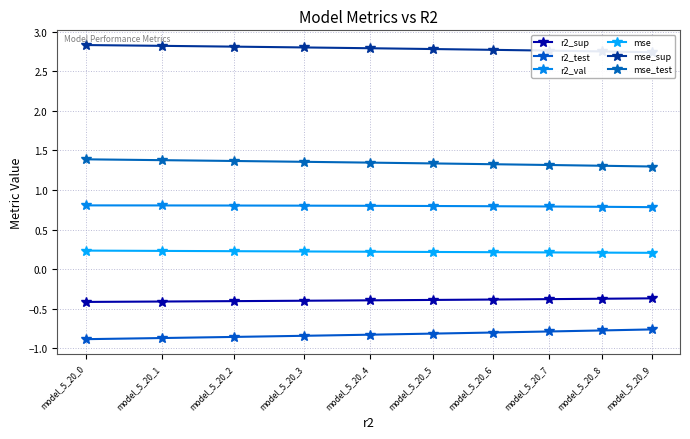

What are all the series names shown in the legend?

r2_sup, r2_test, r2_val, mse, mse_sup, mse_test